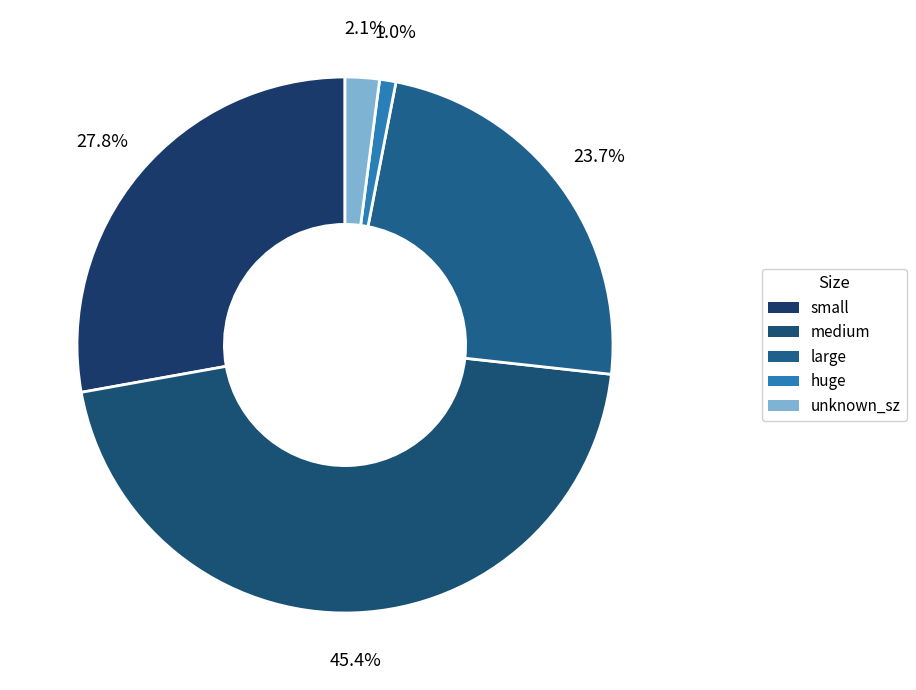

The unknown_sz slice represents 2% of the pie. True or false?

True